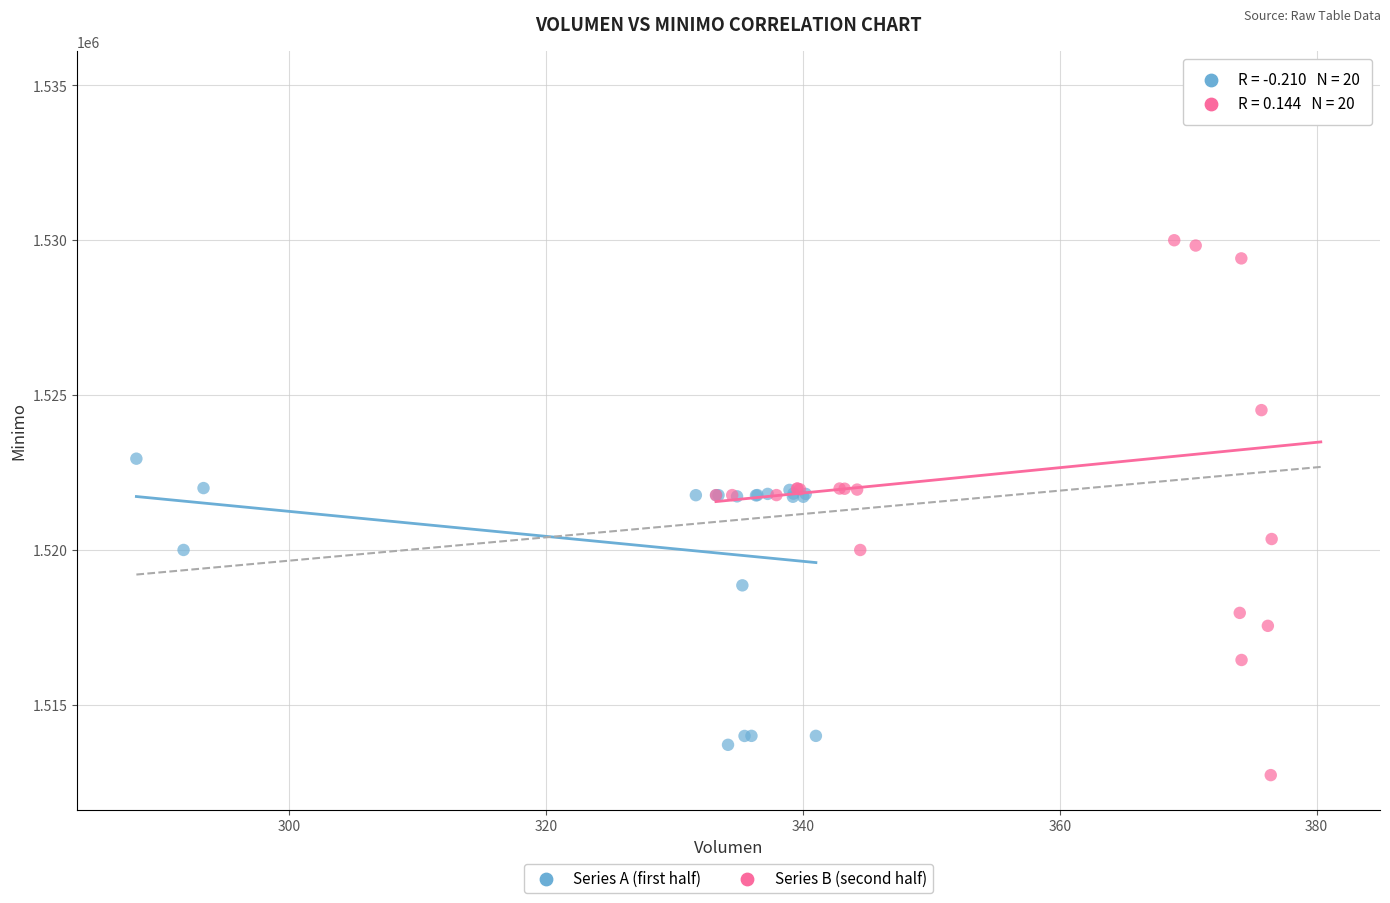

Which series has the widest spread of Y values?

Series B (second half)